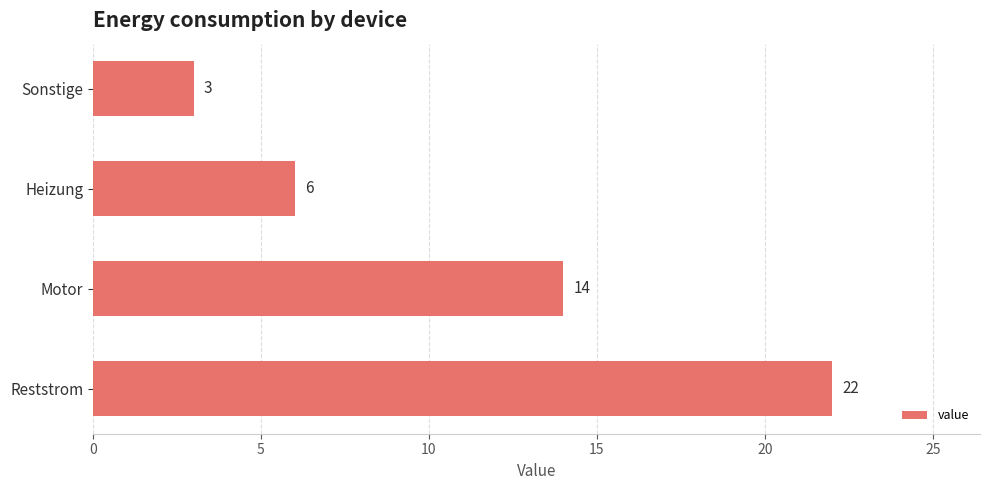

Which label corresponds to the smallest value in the chart?

Sonstige